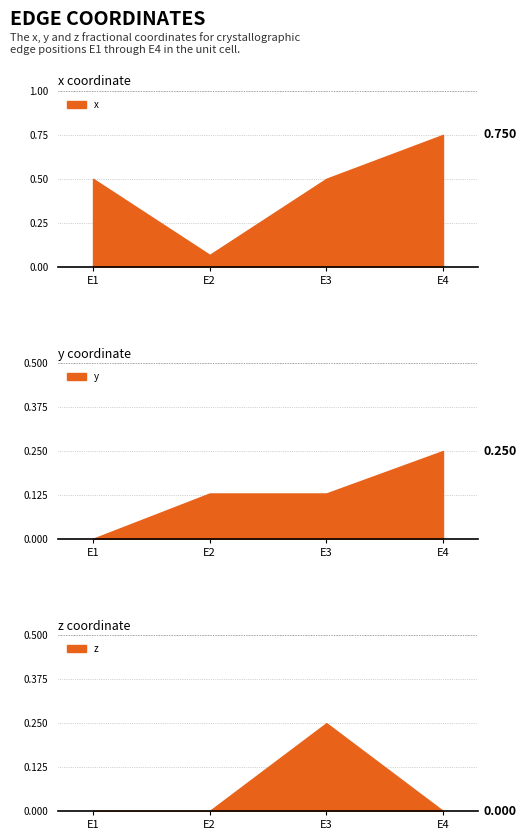

At which category is the sum across all series the highest?

E4